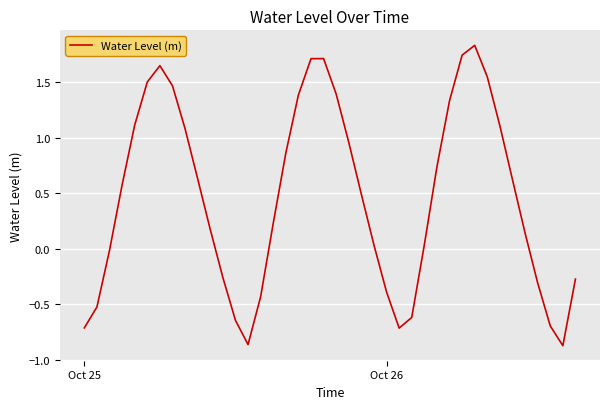

What is the difference between the maximum and minimum values?

2.7